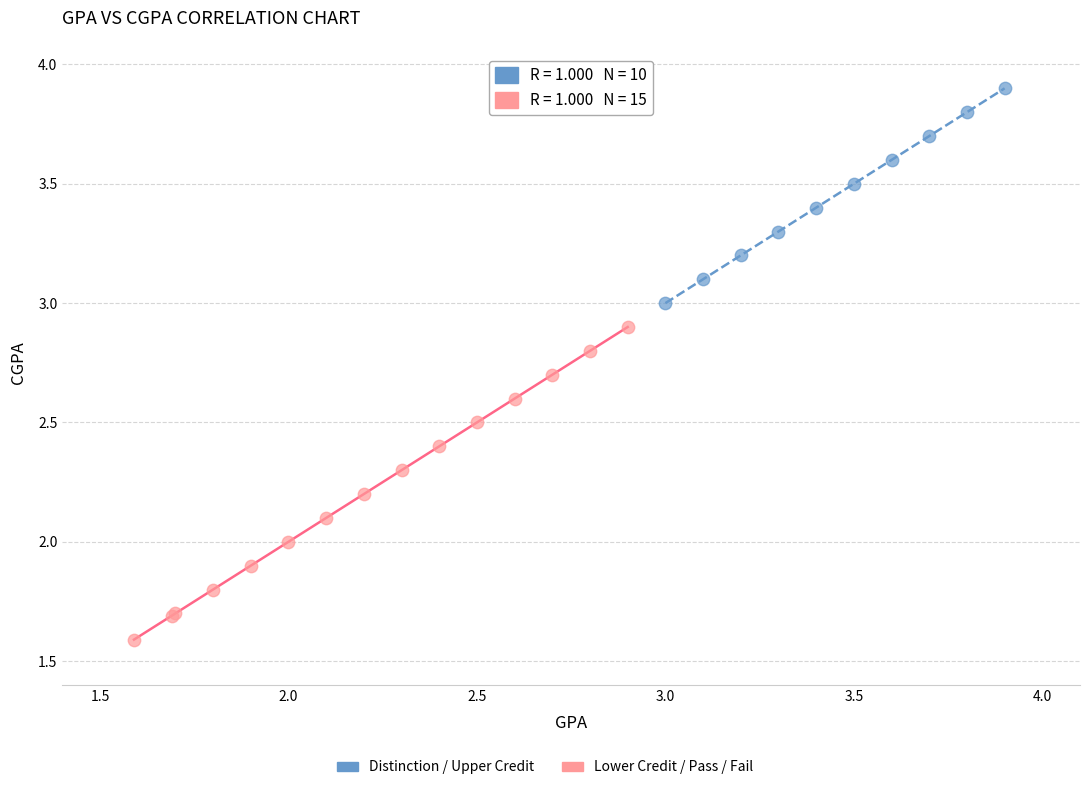

Which series reaches the maximum Y coordinate?

Distinction / Upper Credit